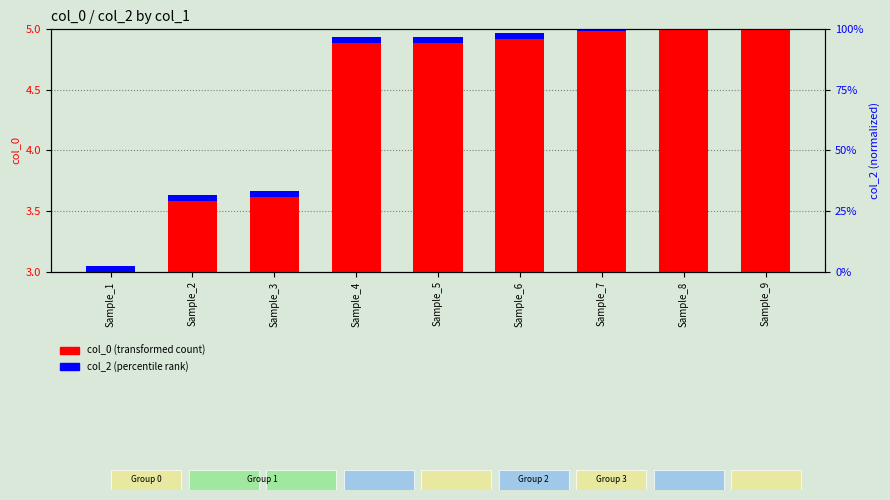

Which series has the largest total across all categories?

col_0 (transformed)